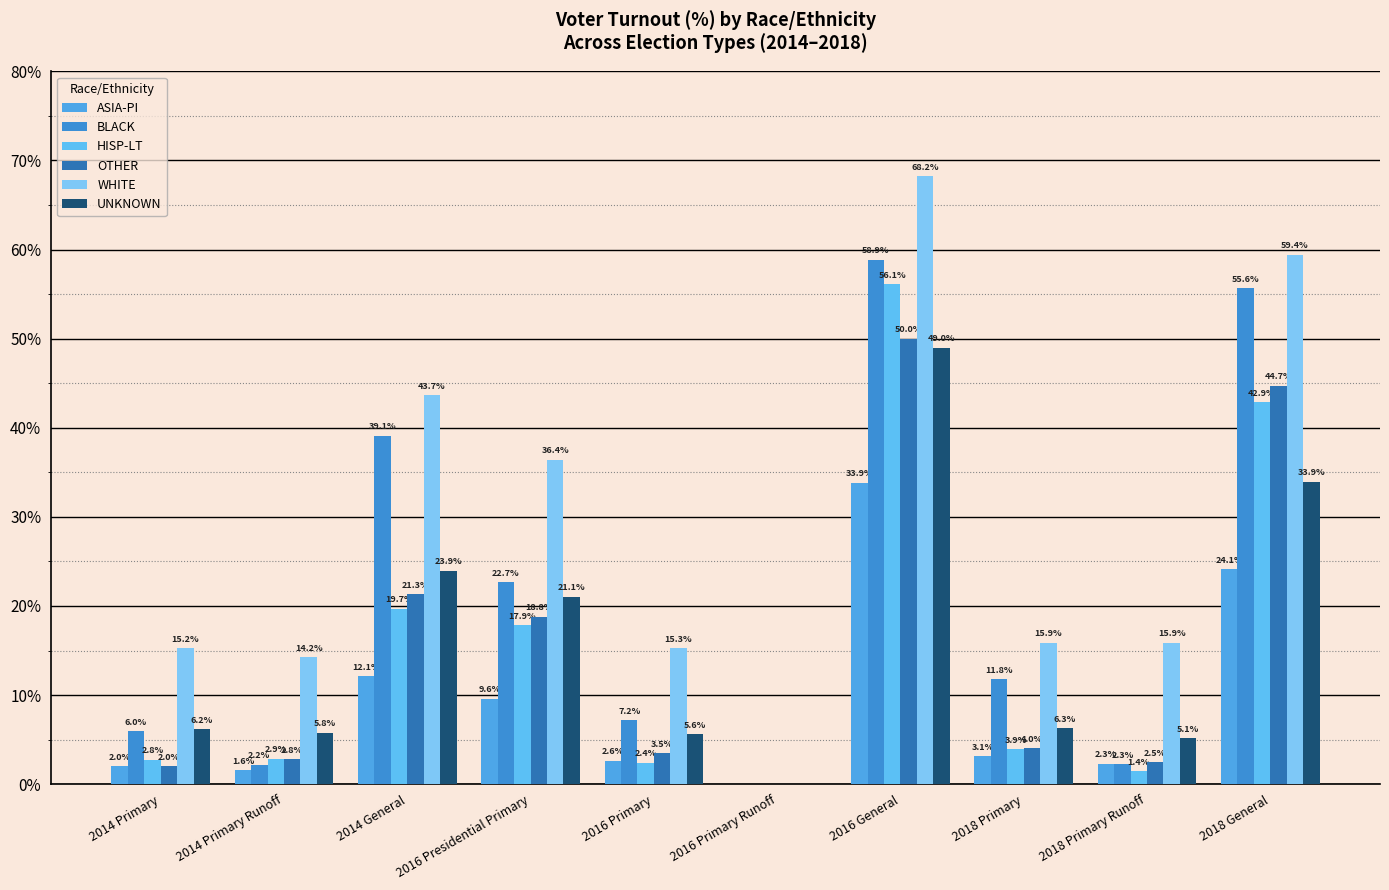

The UNKNOWN series shows 5.8 at 2014 Primary Runoff. True or false?

True